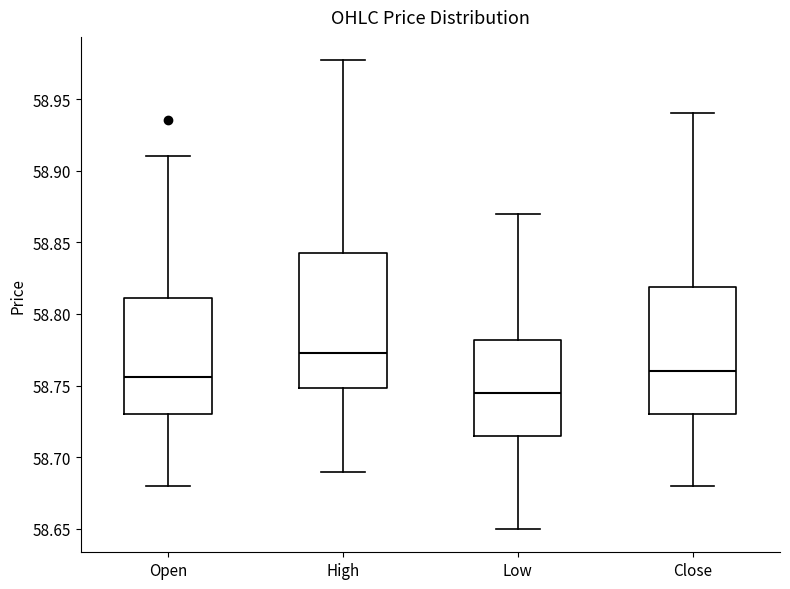

Which box is the tallest, from its lower edge to its upper edge?

High